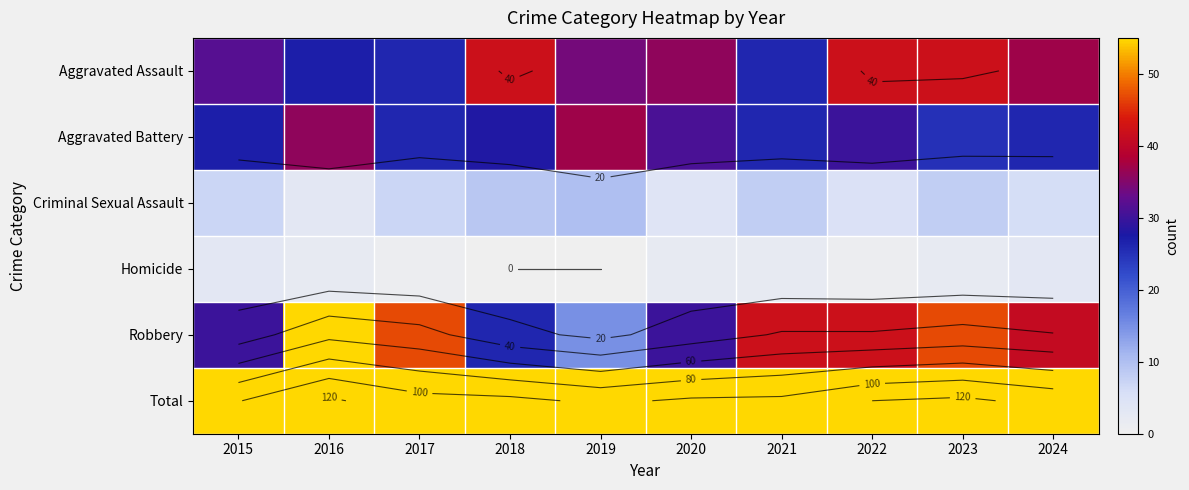

What is the highest value of the Aggravated Assault series?

42